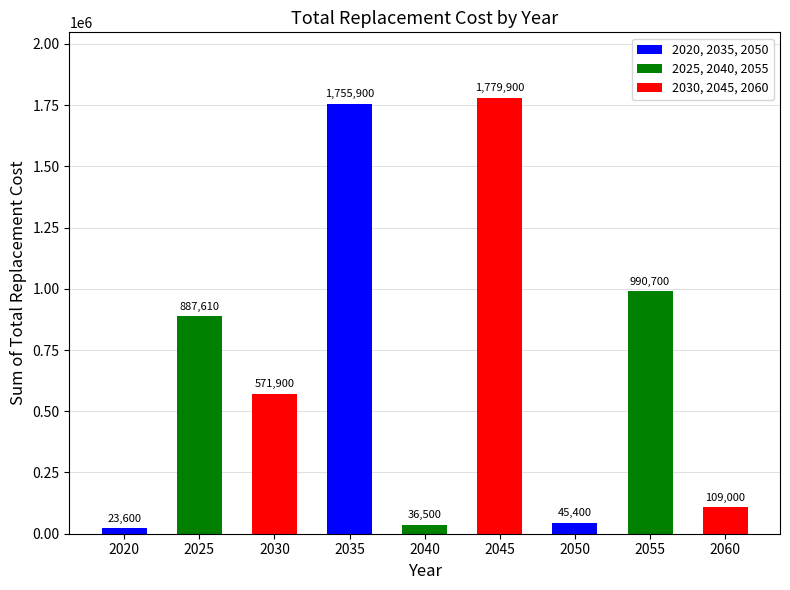

What is the value of the 4th bar from the left?

1755900